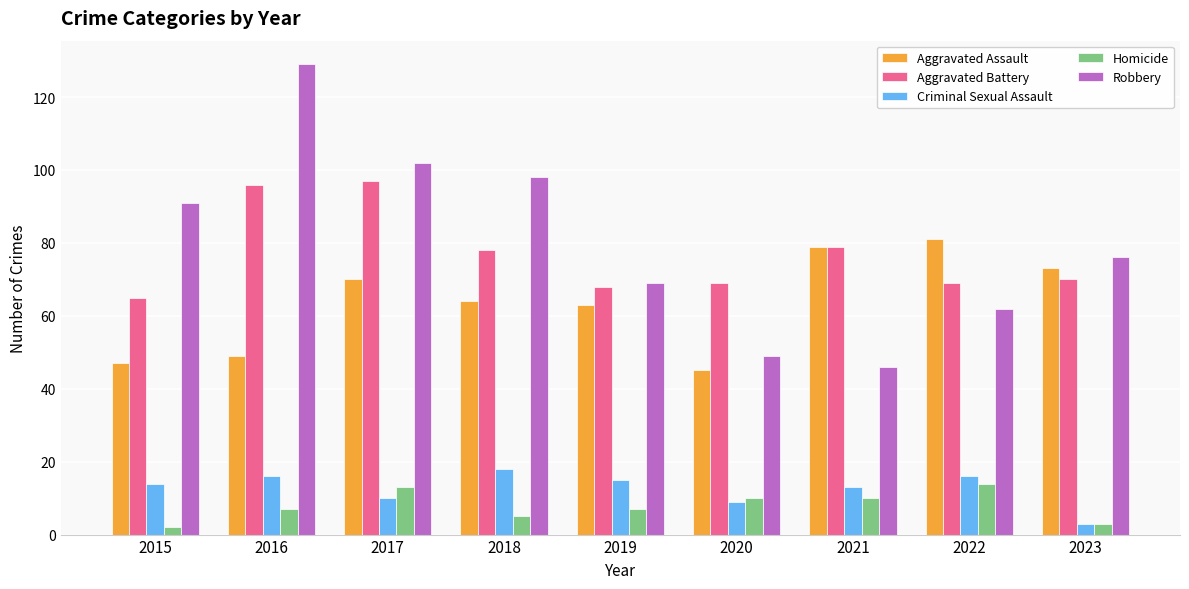

What is the sum of all Criminal Sexual Assault values?

114